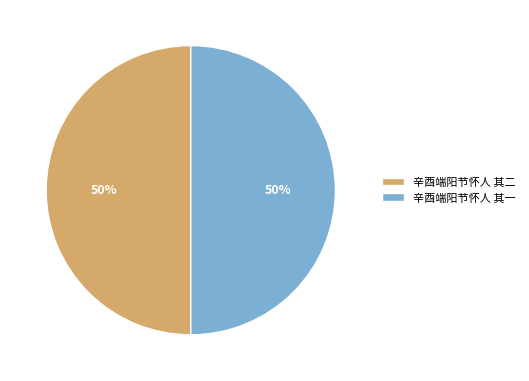

Combined, do 辛酉端阳节怀人 其一 and 辛酉端阳节怀人 其二 account for over 50%?

Yes